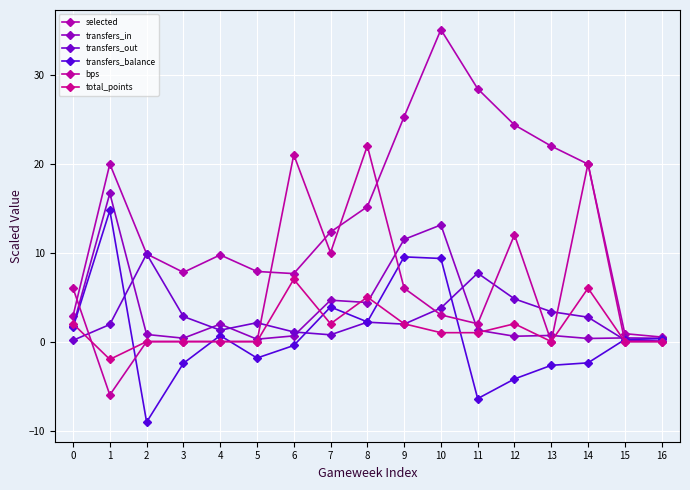

How many lines are shown in the chart?

6